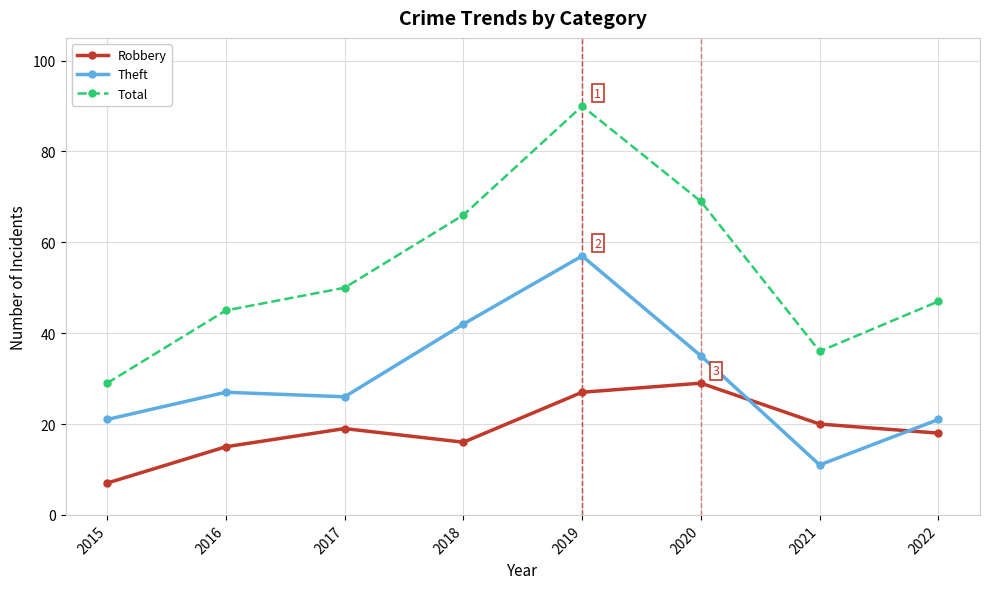

What is the value of the Theft point at the 1st from the left?

21